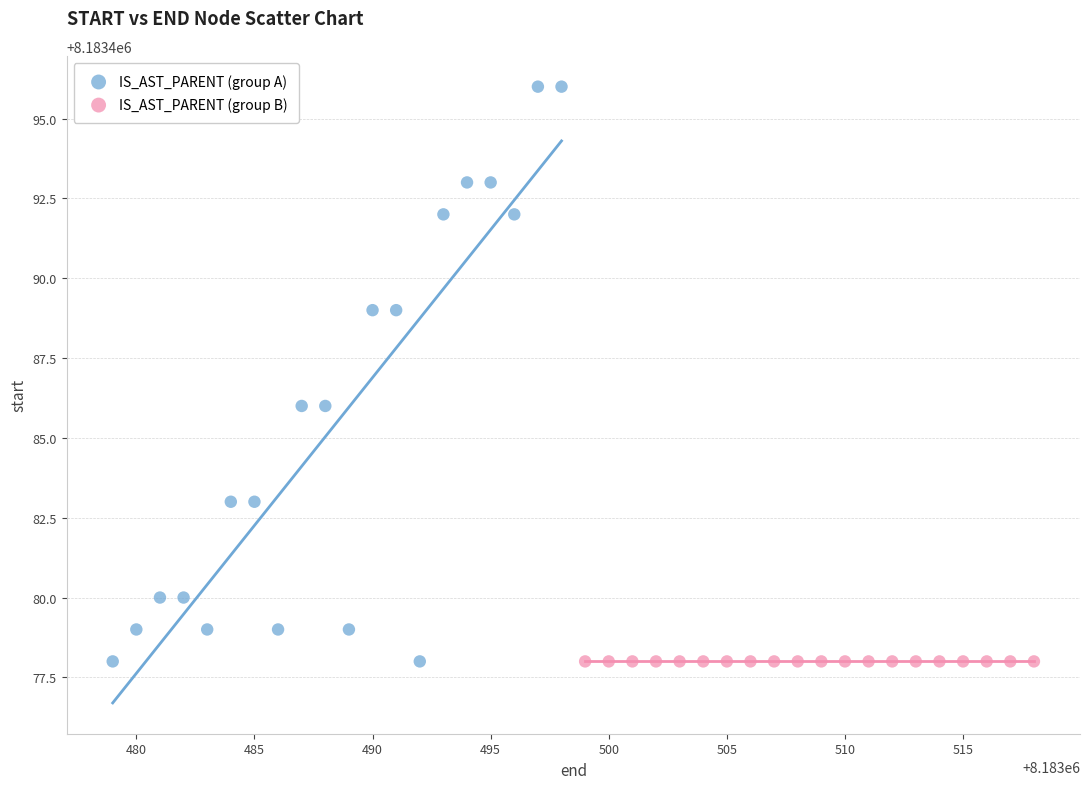

Which series reaches the maximum Y coordinate?

IS_AST_PARENT (group A)